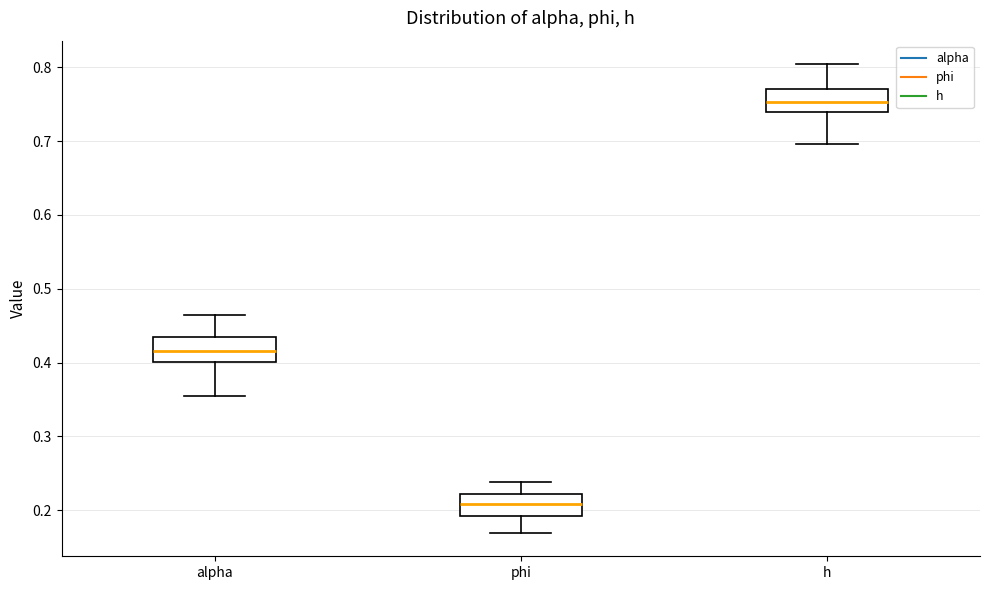

Where is the upper edge of the box for phi on the y-axis? The values are not printed on the chart, so give them approximately, as read against the axis.

0.22